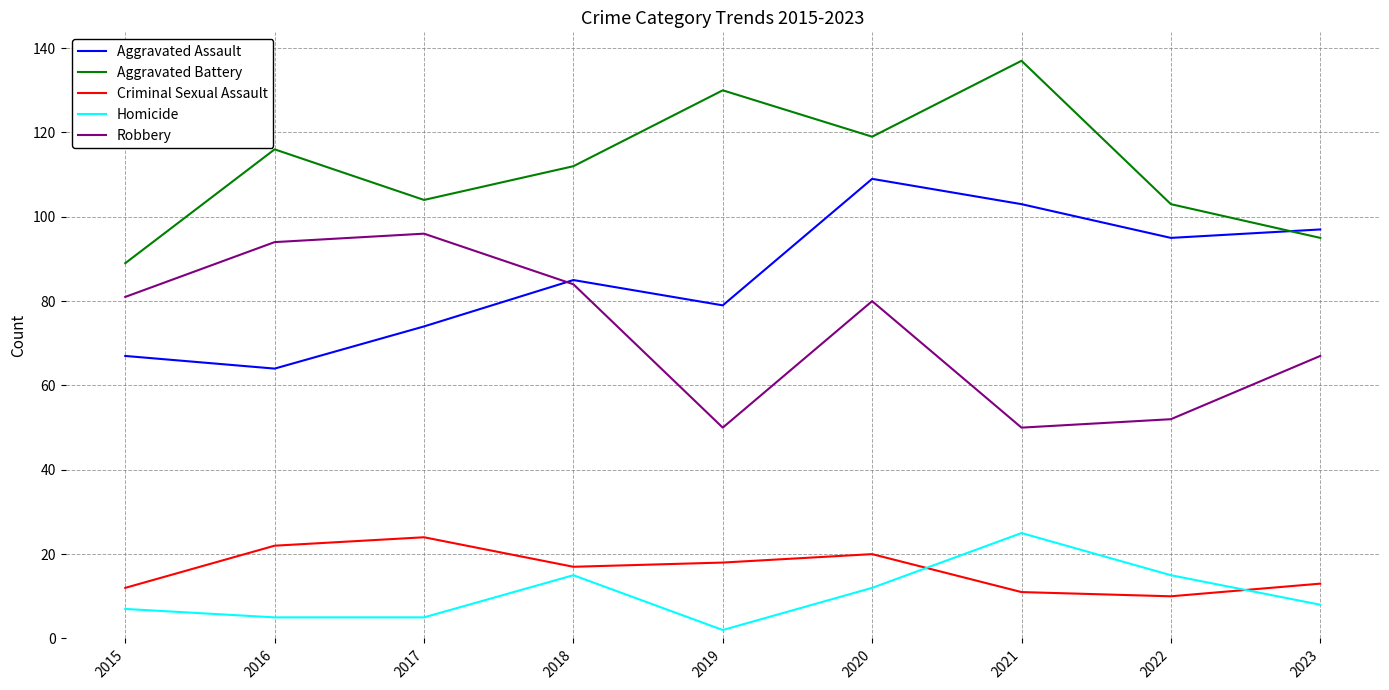

Is it true that Aggravated Battery equals 95 at 2023?

True